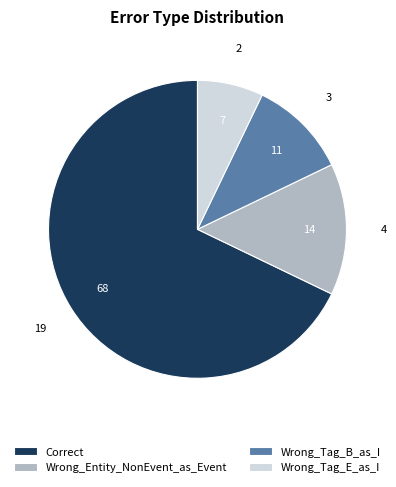

How many segments does this pie chart have?

4